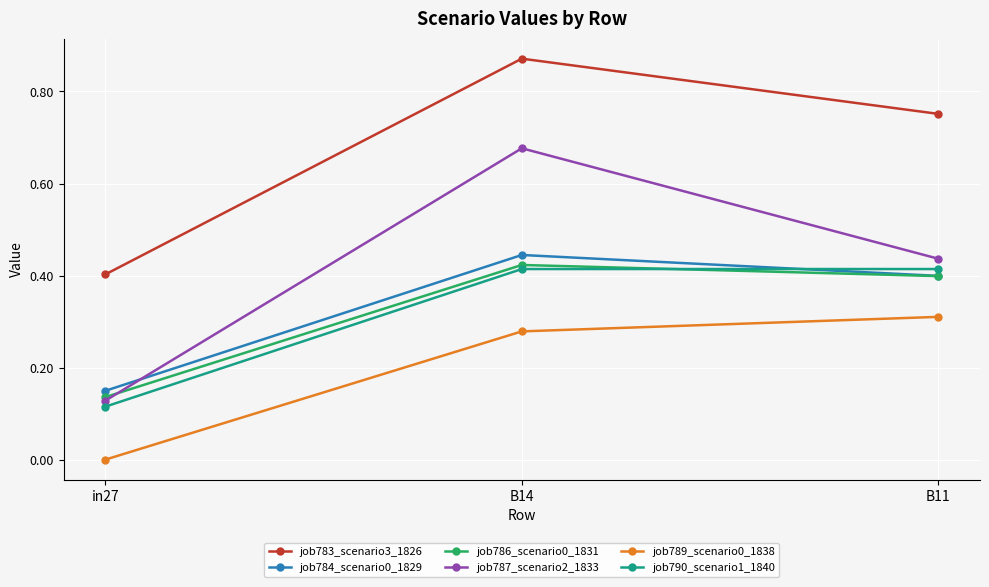

Which category has the highest value in the job789_scenario0_1838 series?

B11